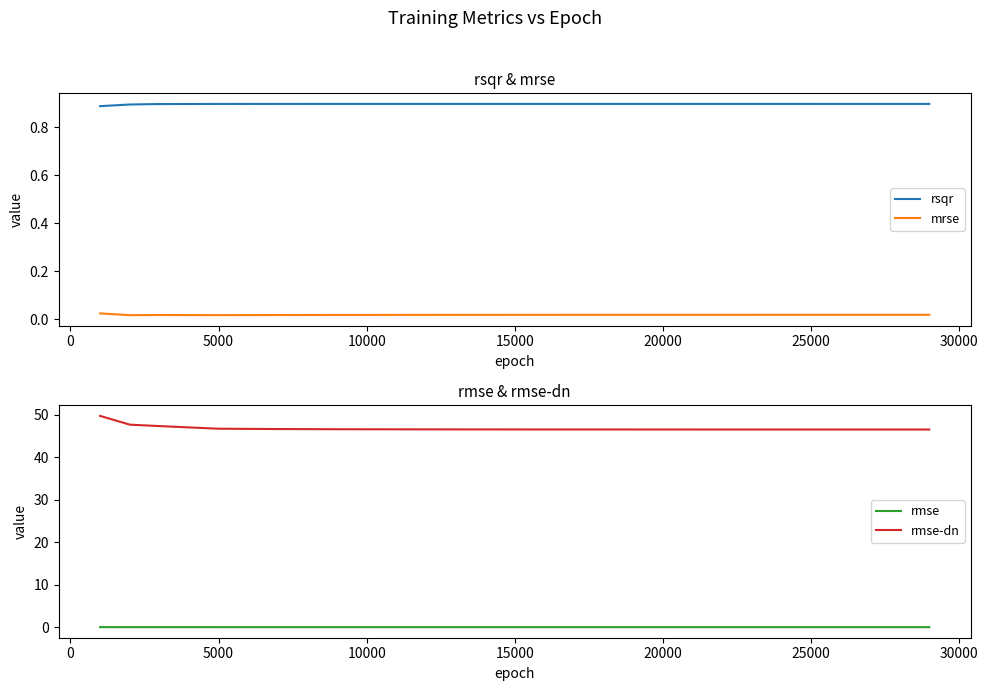

Does the chart display data point markers on the line(s)?

No